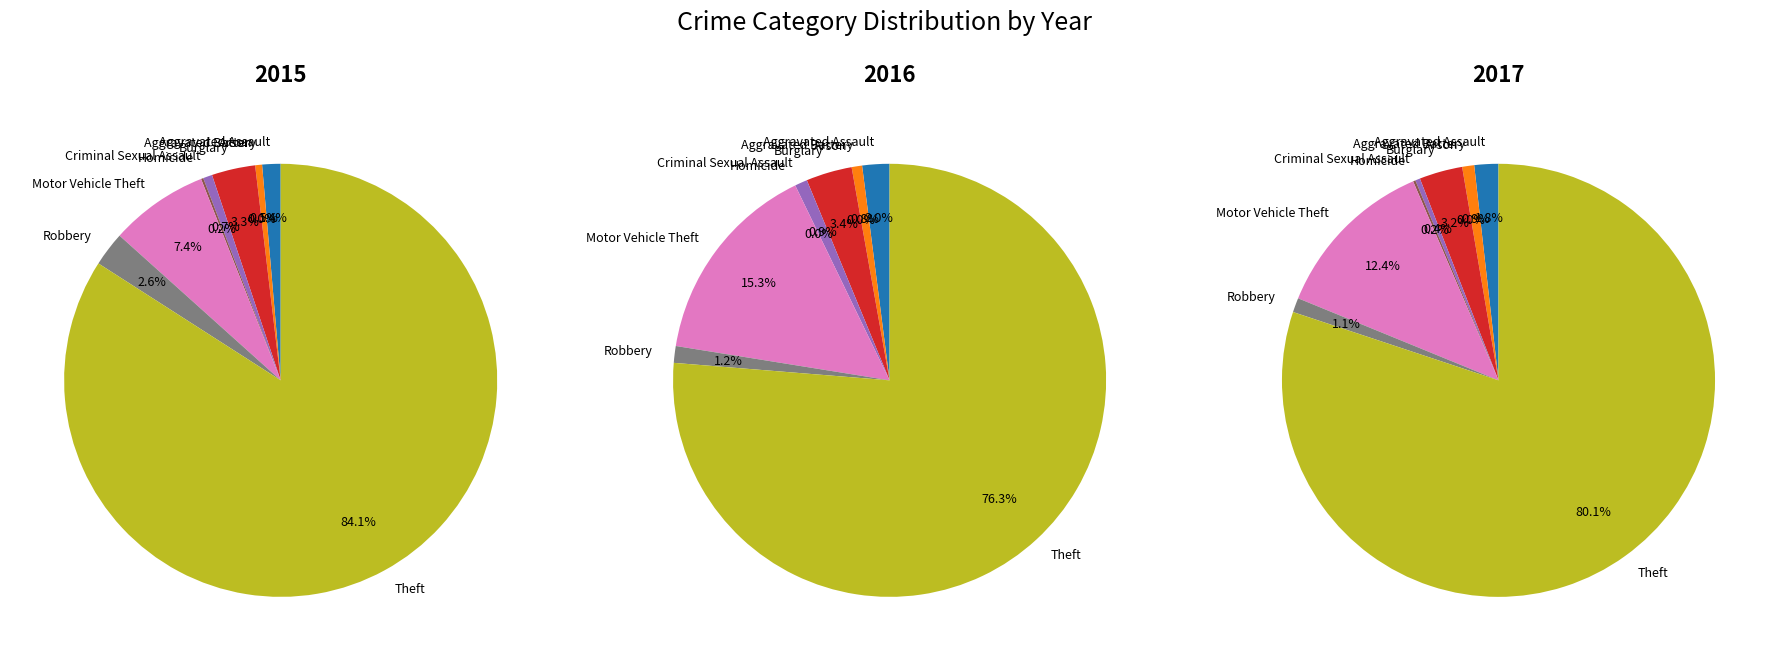

To the nearest percent, what is the difference between the Theft and Arson slice percentages?

84%